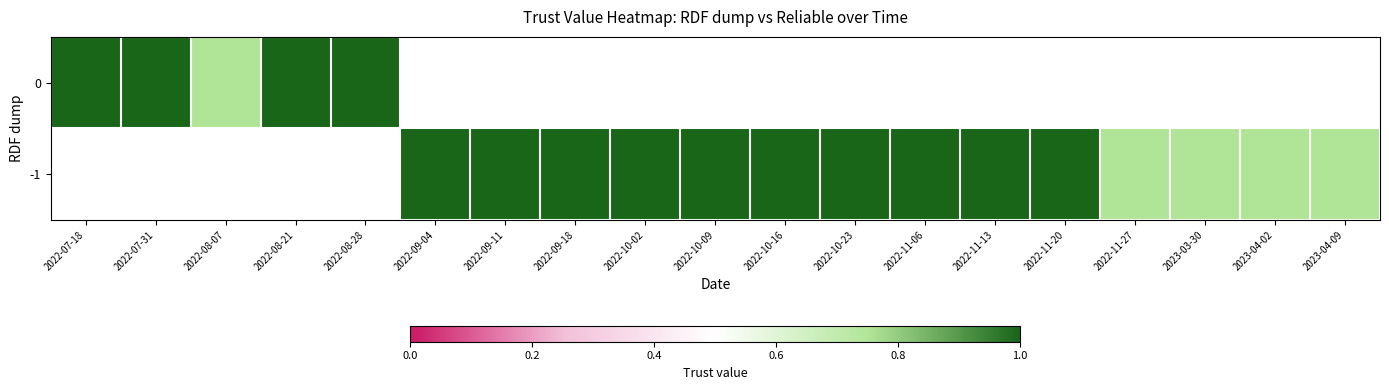

List the labels in order of -1 value, smallest first.

2022-11-27, 2023-03-30, 2023-04-02, 2023-04-09, 2022-07-18, 2022-07-31, 2022-08-07, 2022-08-21, 2022-08-28, 2022-09-04, 2022-09-11, 2022-09-18, 2022-10-02, 2022-10-09, 2022-10-16, 2022-10-23, 2022-11-06, 2022-11-13, 2022-11-20